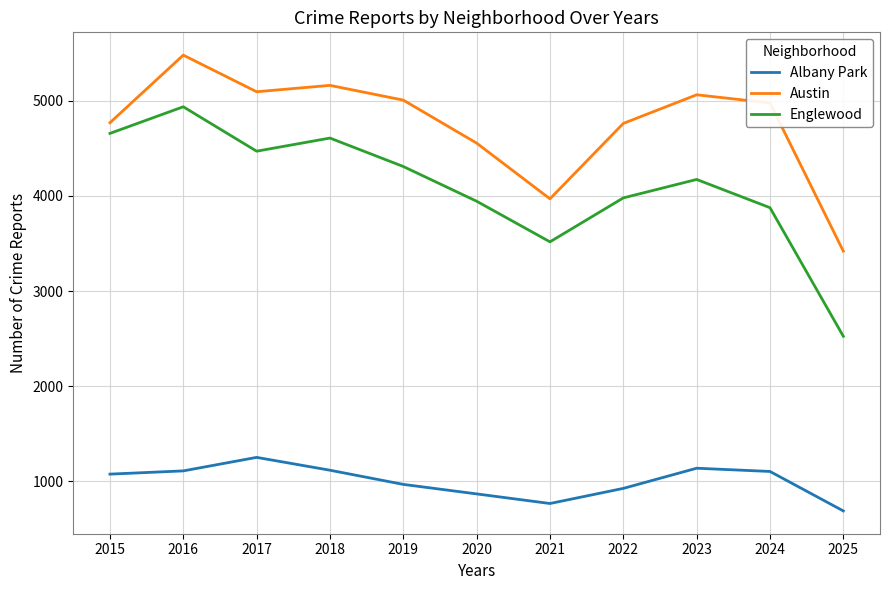

How many lines are shown in the chart?

3